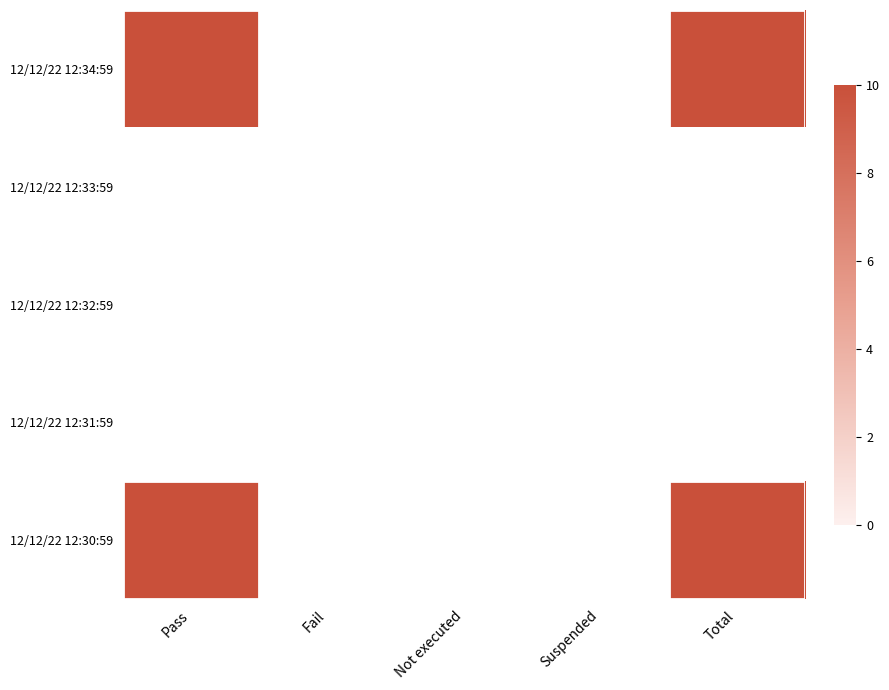

What is the average value of the Pass series?

4